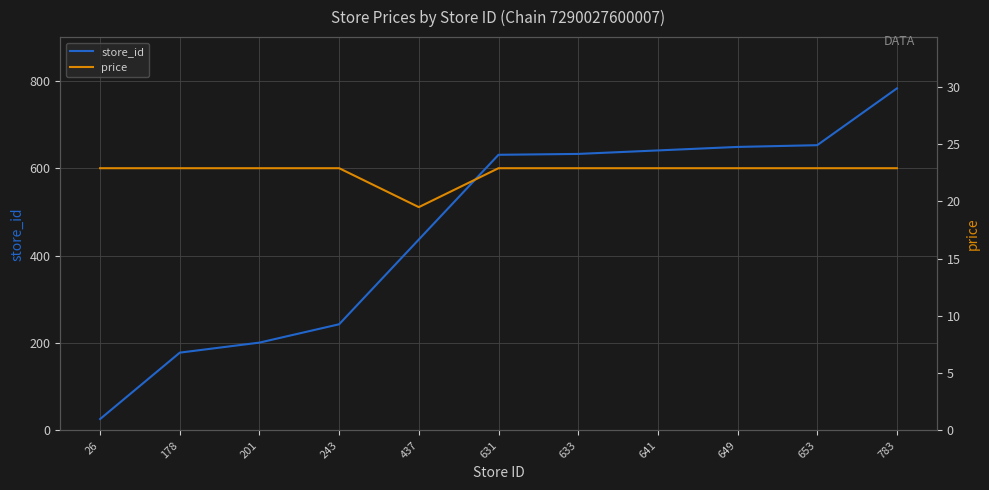

How many values in the price series exceed 22?

10